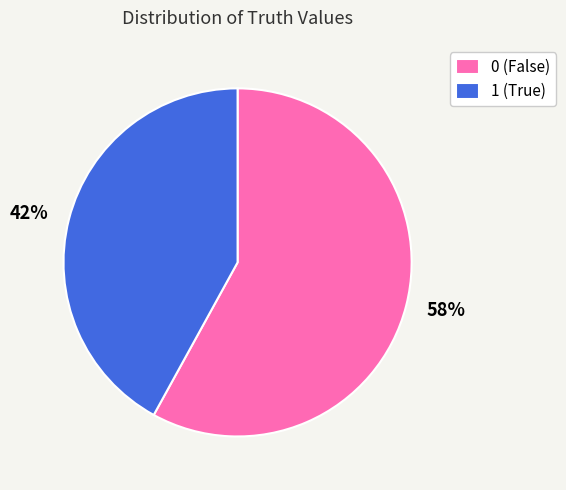

Which category has the smallest portion of the pie?

1